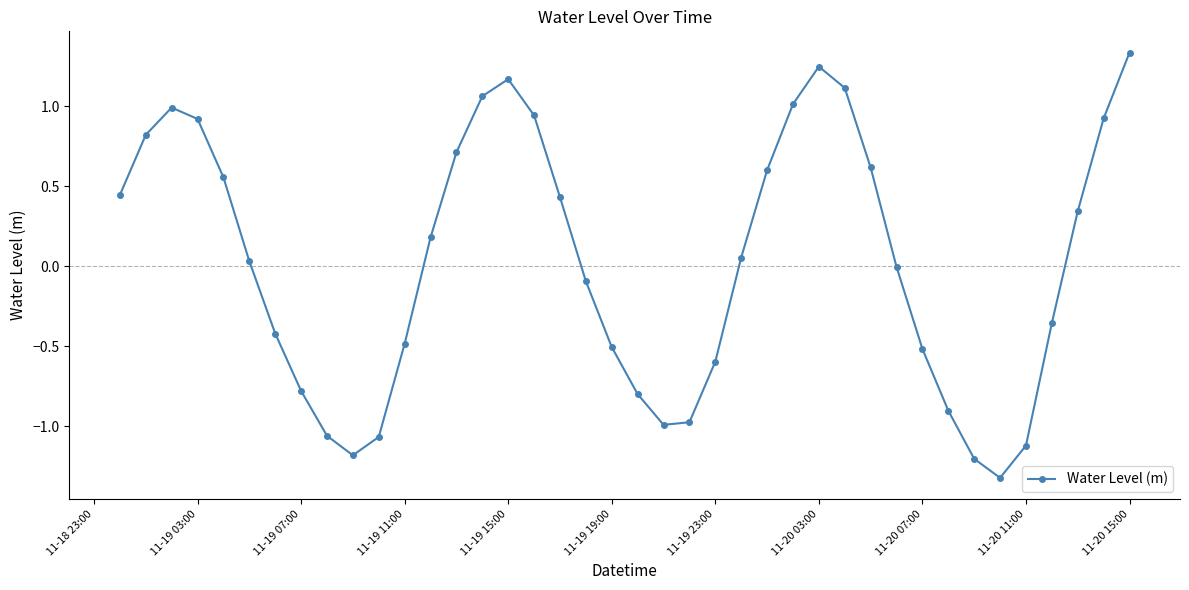

How many categories are shown in the chart?

40